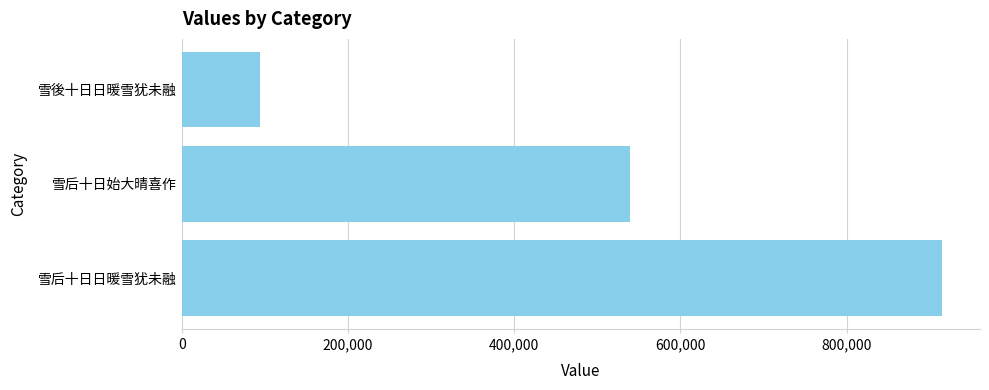

How many bars are there in total?

3